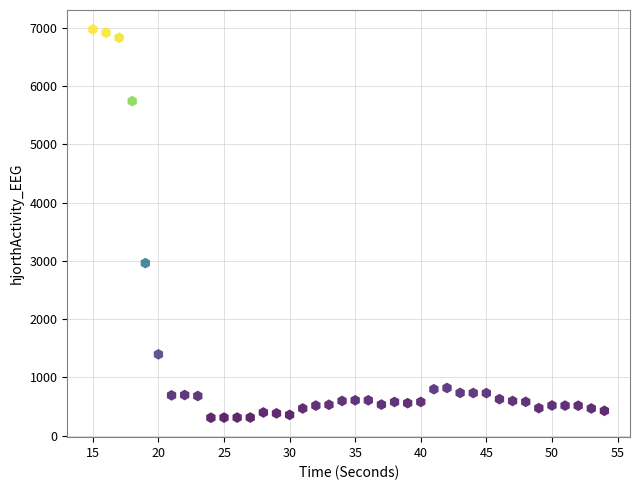

What is the range of Y values (max minus min)?

6668.1